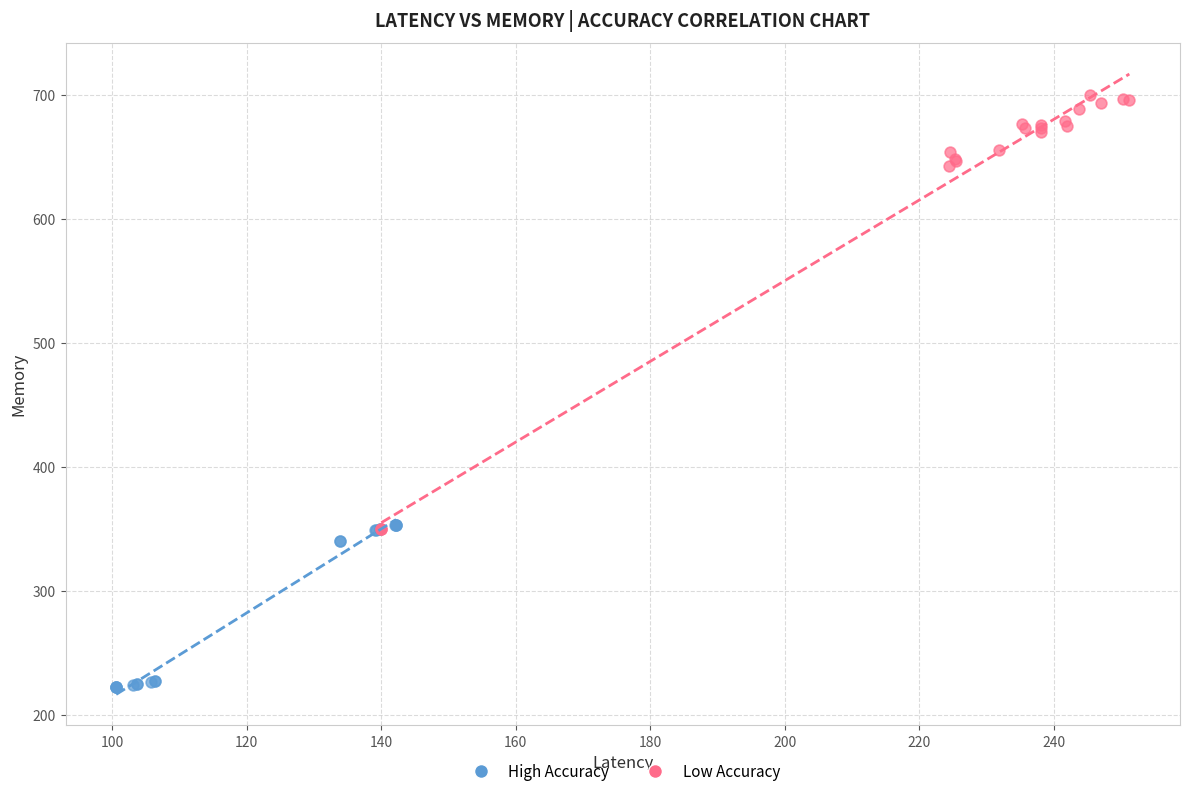

Which series reaches the maximum Y coordinate?

Low Accuracy